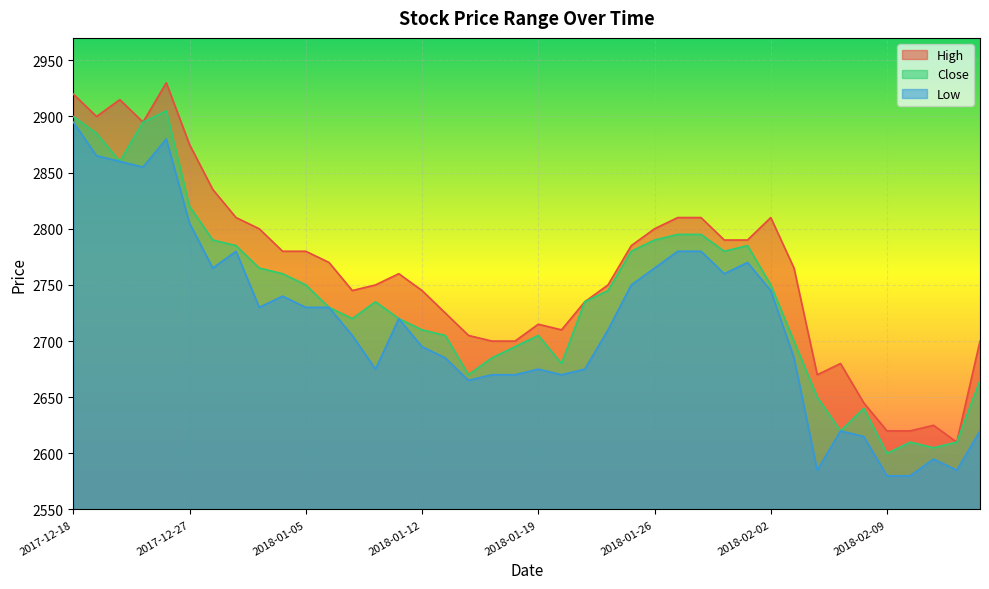

In Close, how many points are higher than both neighbors (excluding endpoints)?

6